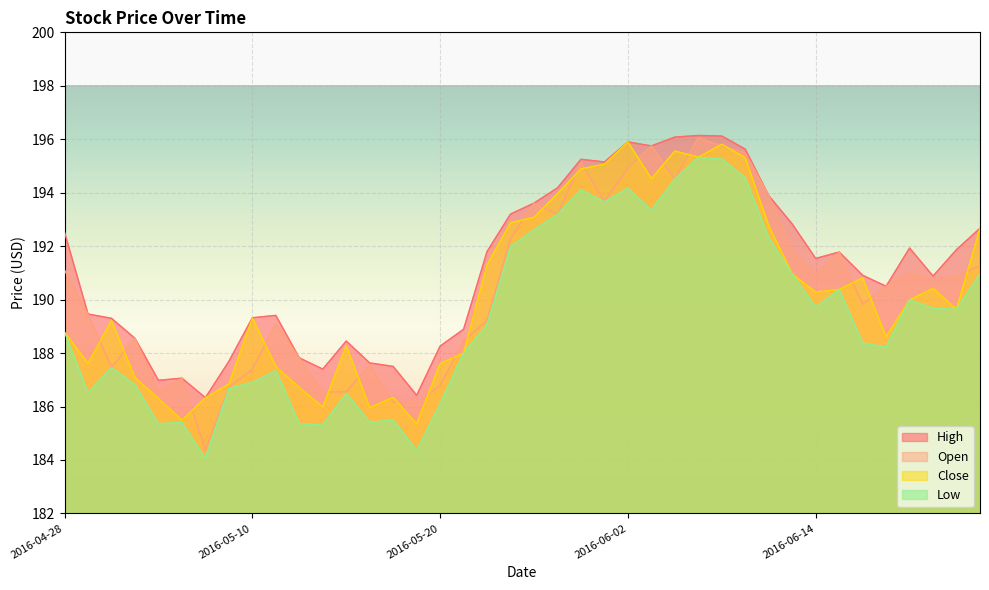

At which category does Open reach its first local valley?

2016-05-02